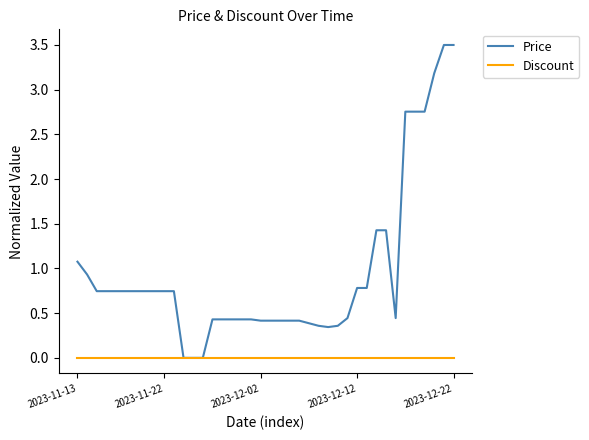

Does the chart have visible grid lines?

No